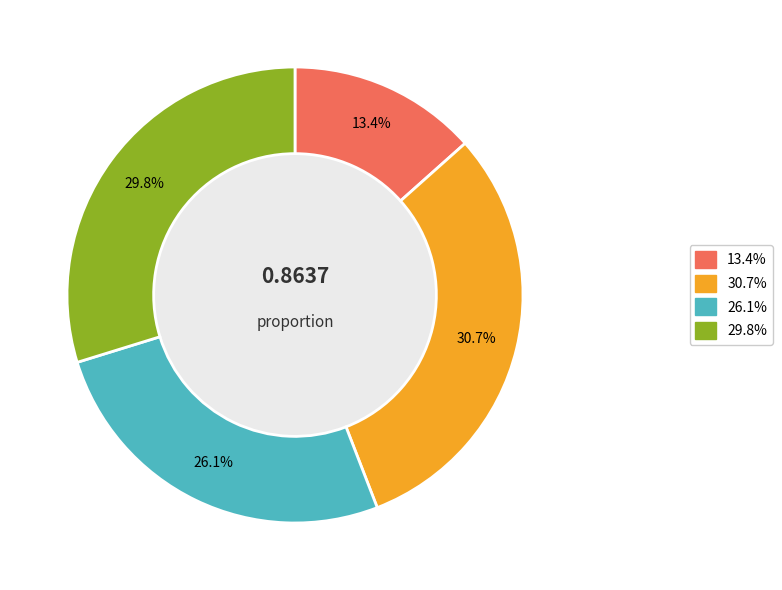

Is there any slice that represents more than half of the pie?

No